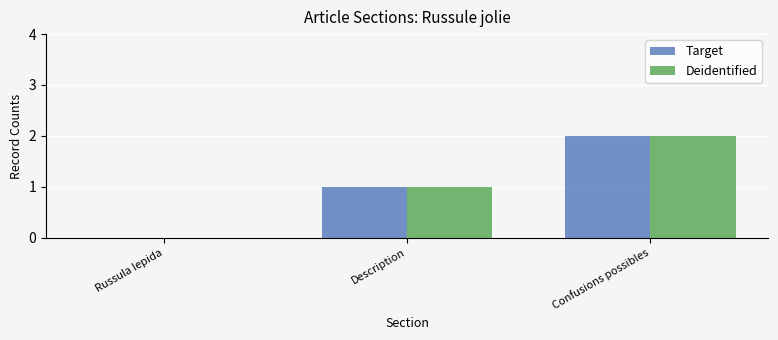

Is the value of Deidentified at Confusions possibles greater than the value of Target at Description?

Yes